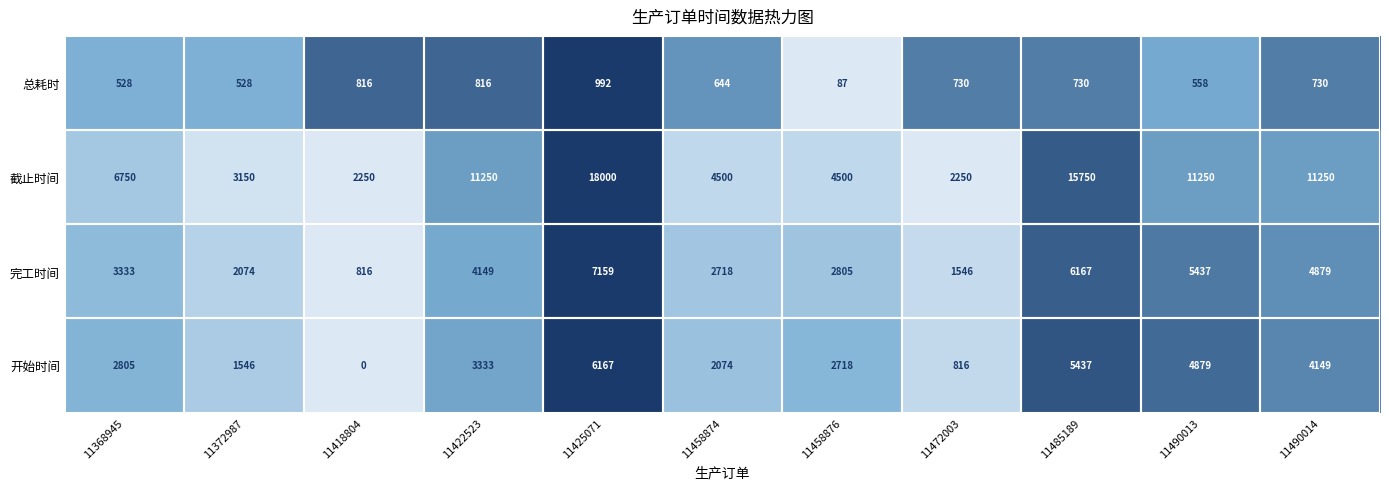

Which category has the lowest value in the 完工时间 series?

11418804